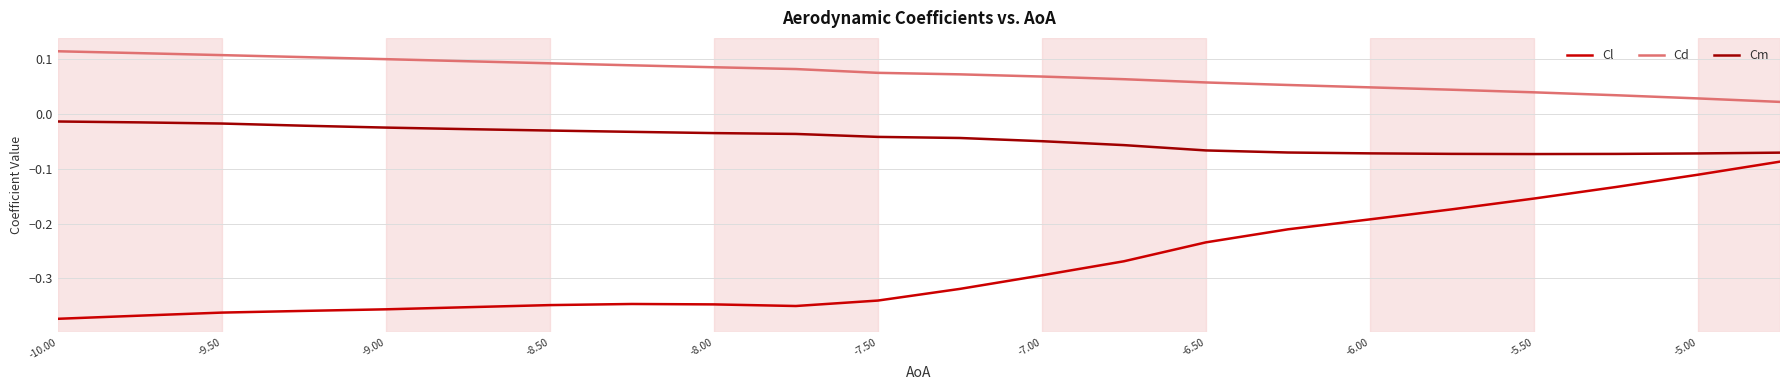

True or false: Cm and Cl cross at least once.

False